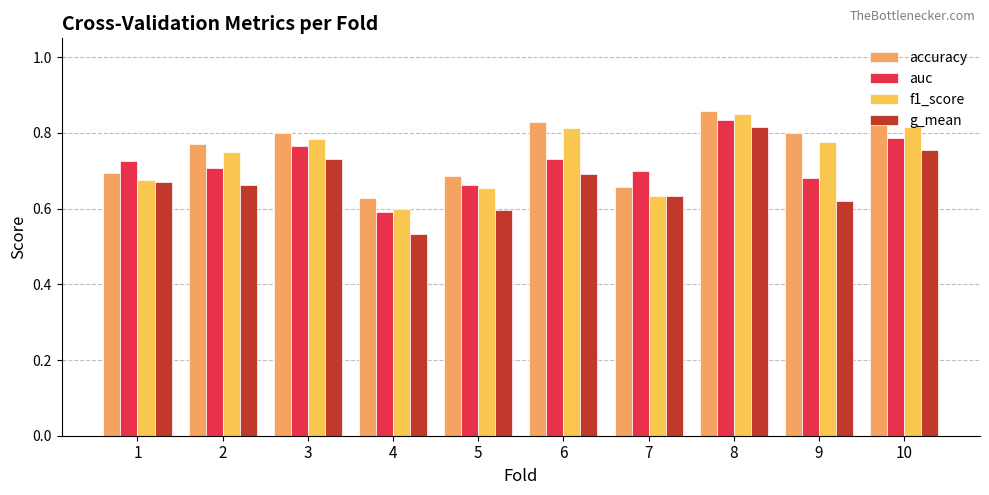

What is the average value of the auc series?

0.7